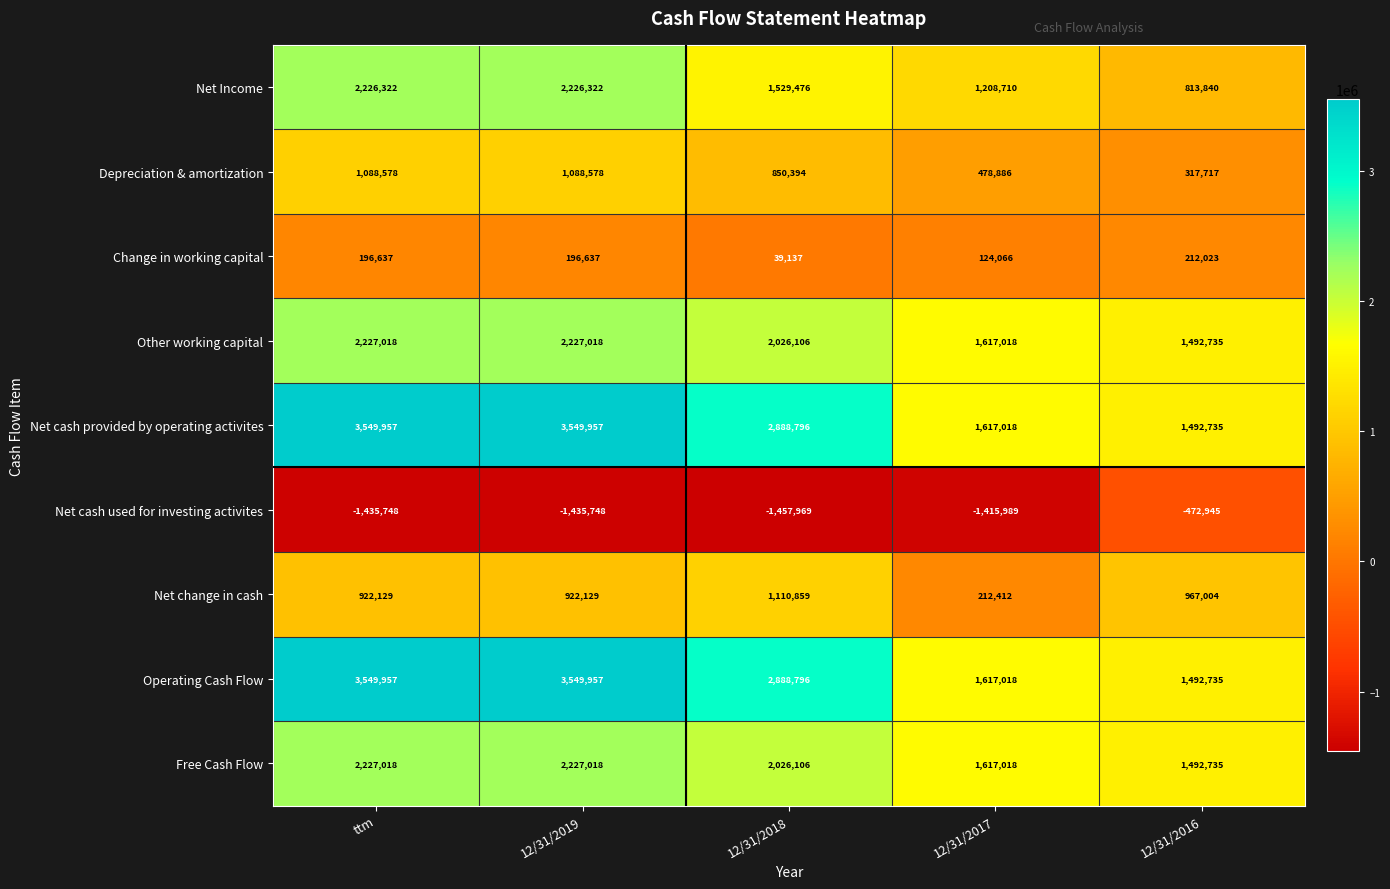

True or false: Change in working capital has a value of 39137 at 12/31/2018.

True